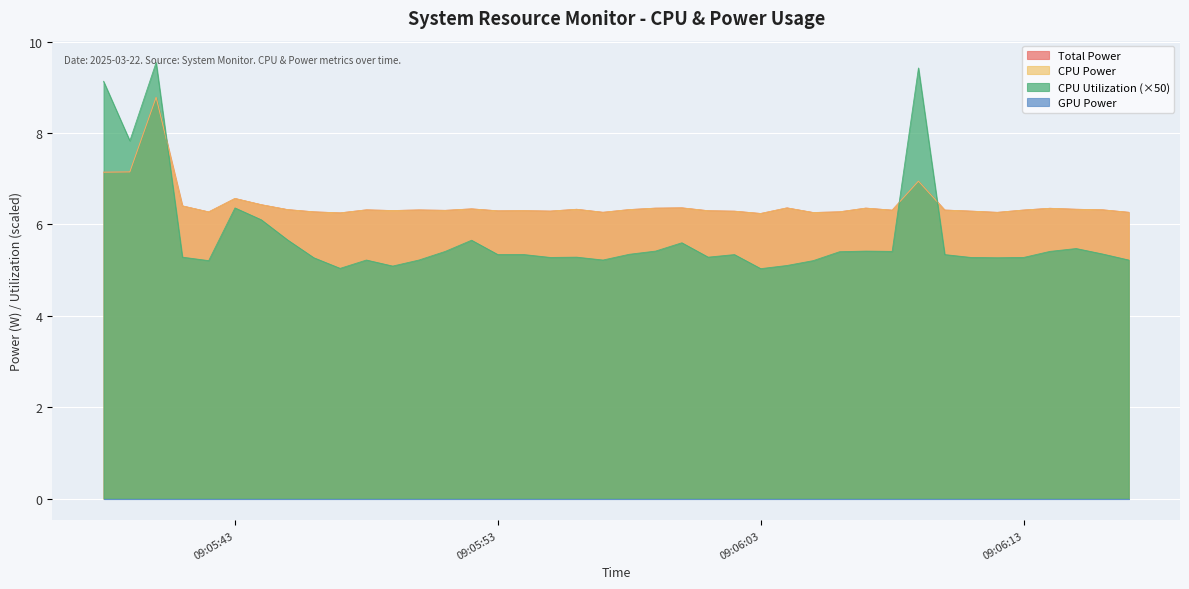

Which series has the largest range (max minus min)?

CPU Utilization